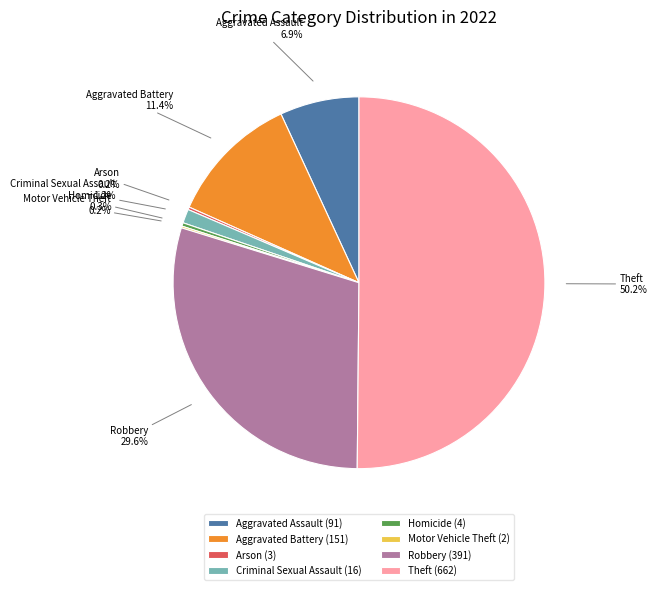

Is it true that Homicide is 10% of the pie?

False